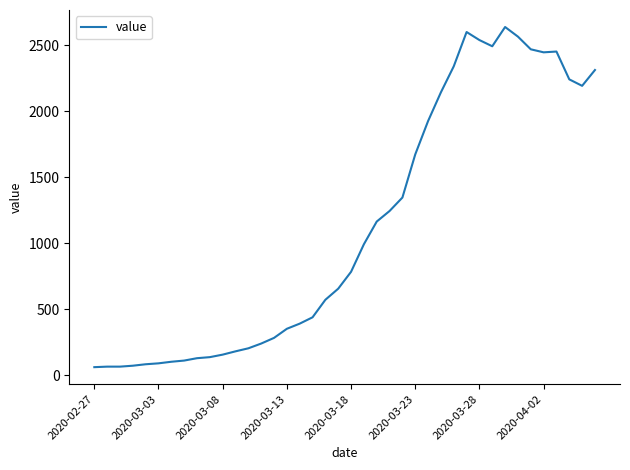

What is the greatest value displayed?

2640